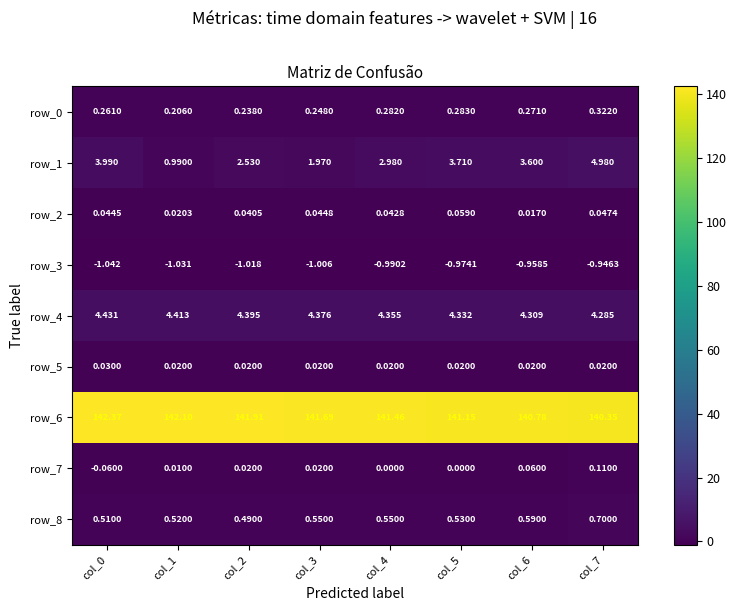

At how many categories does at least one series exceed 40?

8